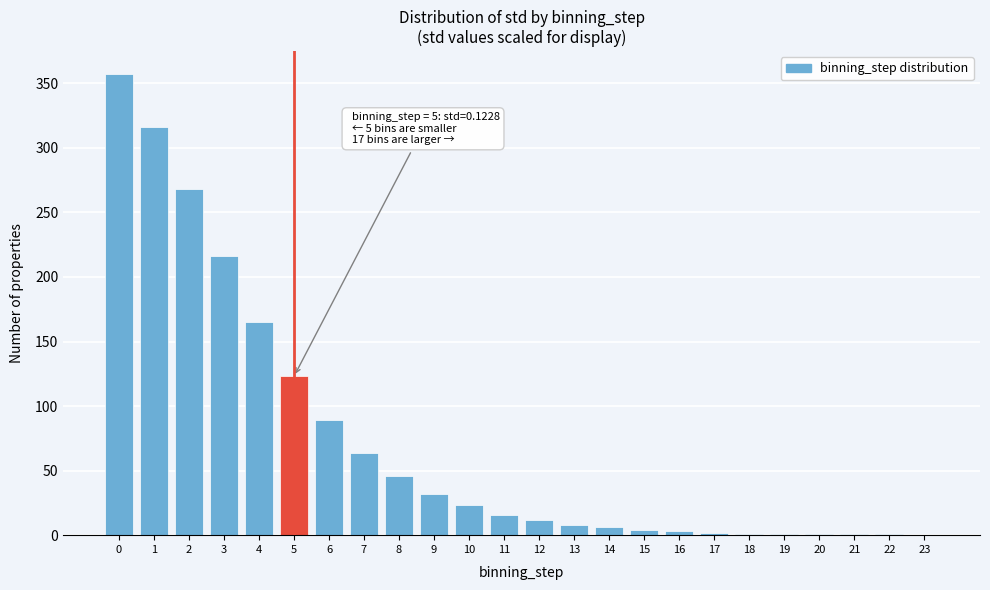

Is it true that the value at 4 is 165?

True